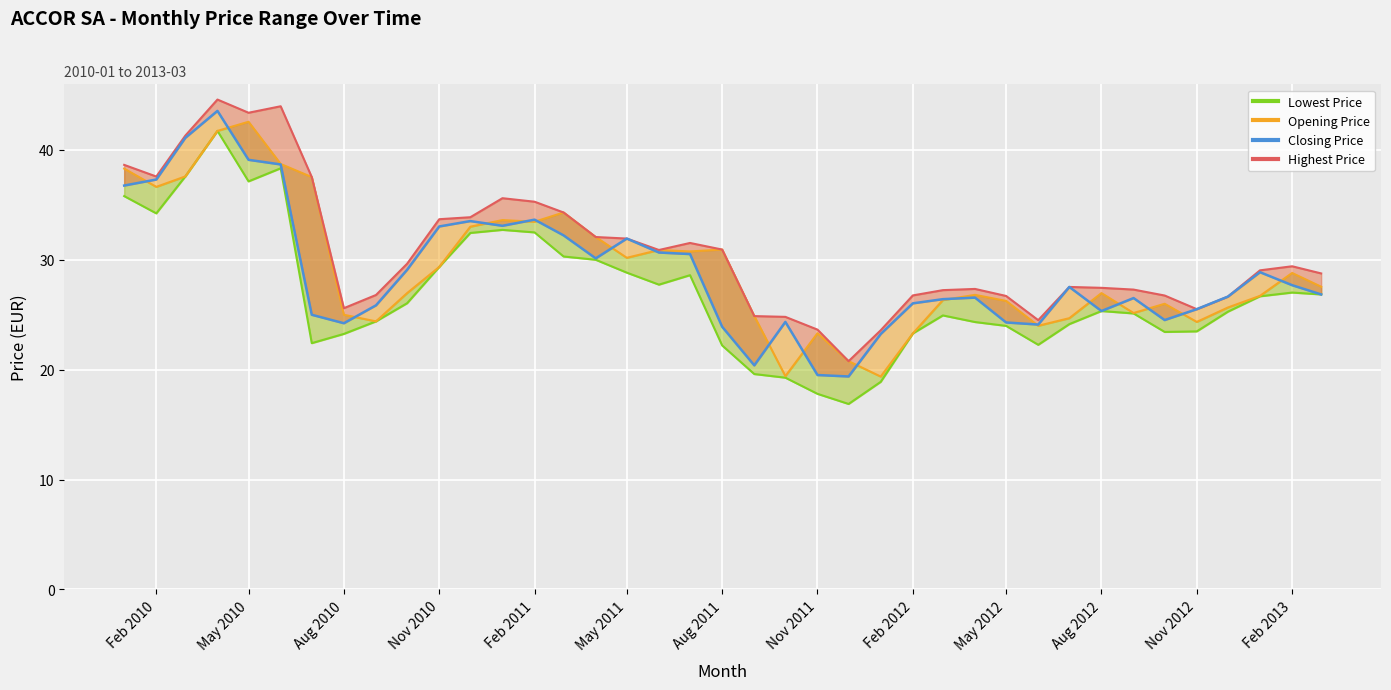

What is the value of the 27th point from the left?

26.4